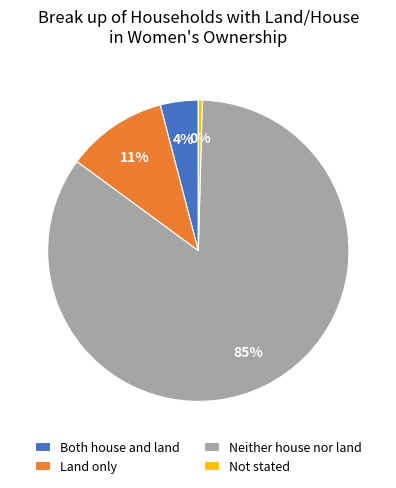

Do Land only and Both house and land together represent more than half of the pie?

No